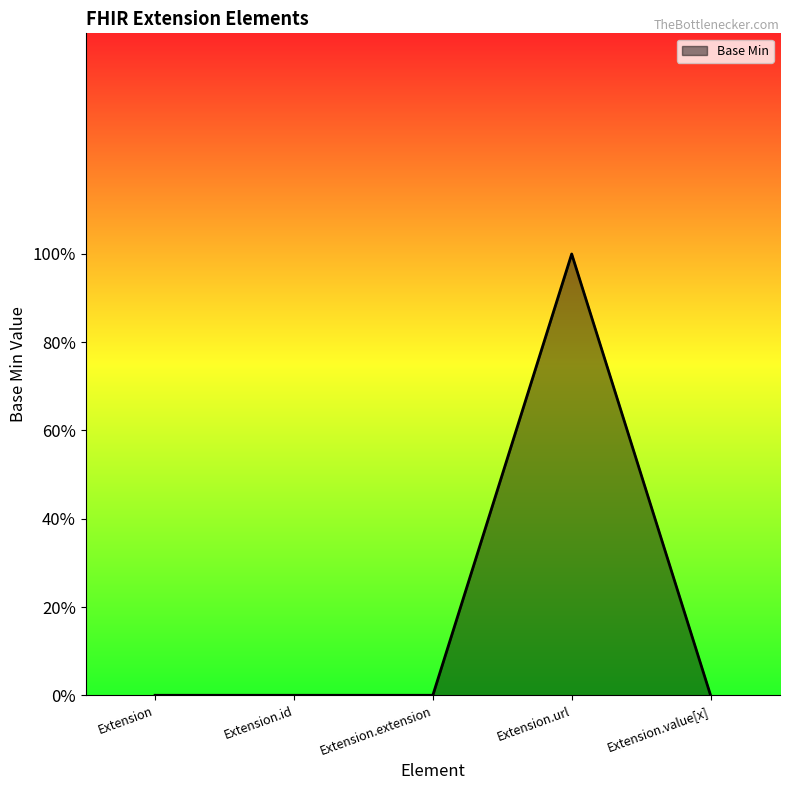

Does the chart display data point markers on the line(s)?

No